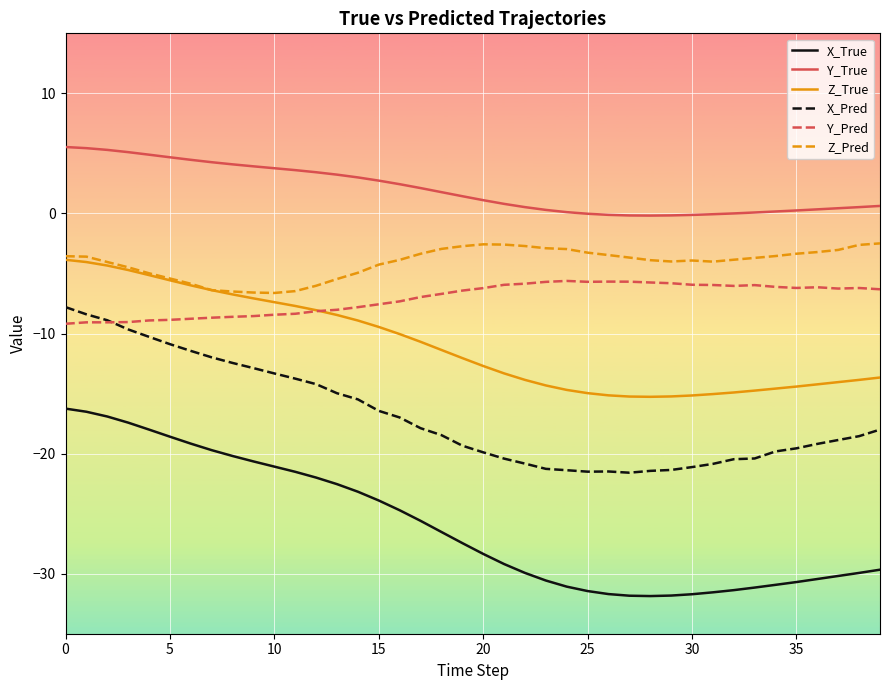

True or false: Y_Pred and Z_Pred intersect in this chart.

False